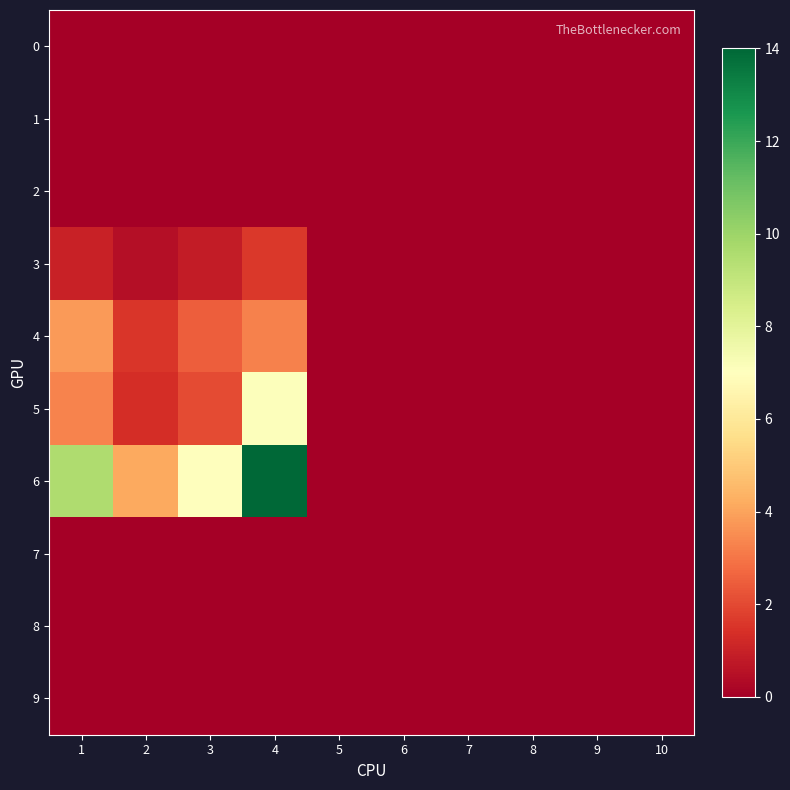

Which has a higher value, 1 or 3?

1